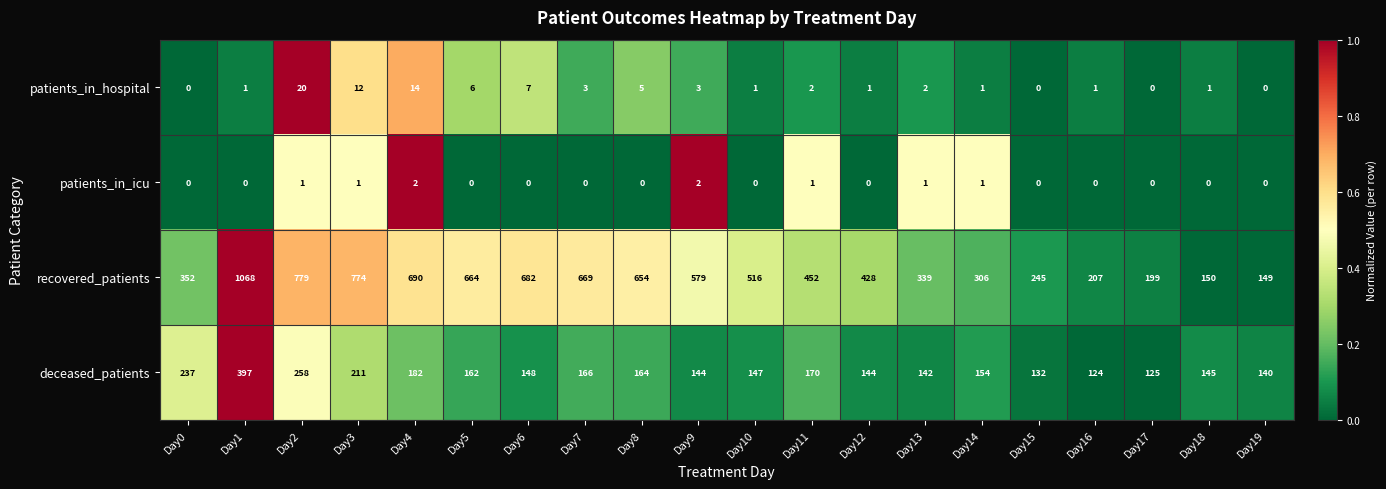

What is the total value across all series at Day7?

838